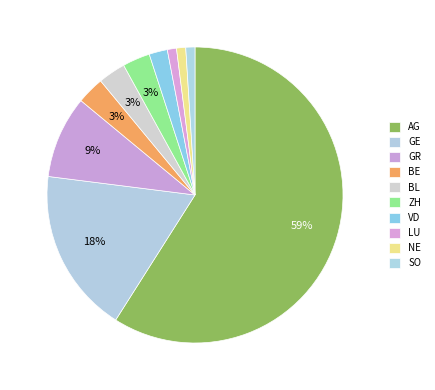

Between BE and GE, which is larger?

GE